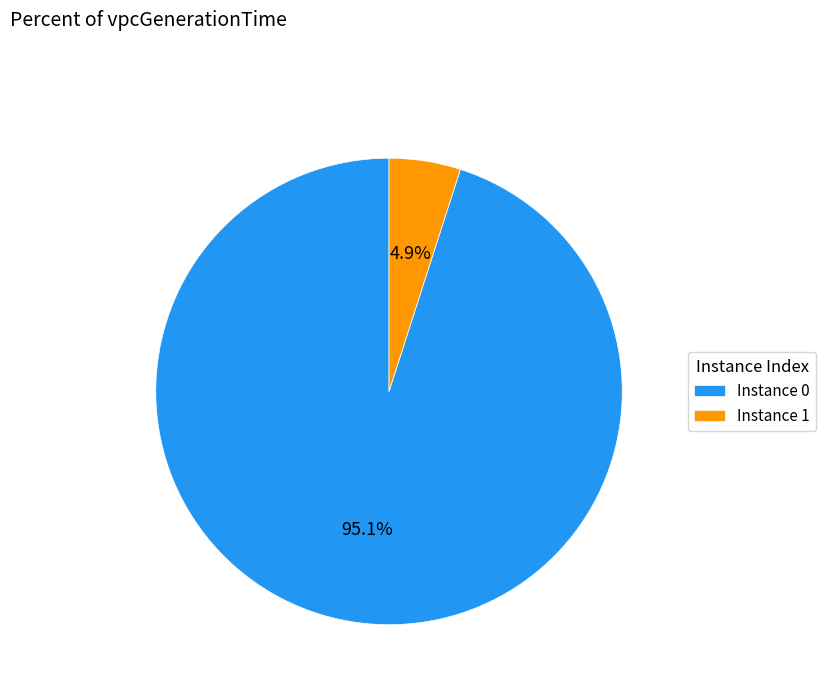

Is the sum of Instance 1 and Instance 0 greater than half?

Yes